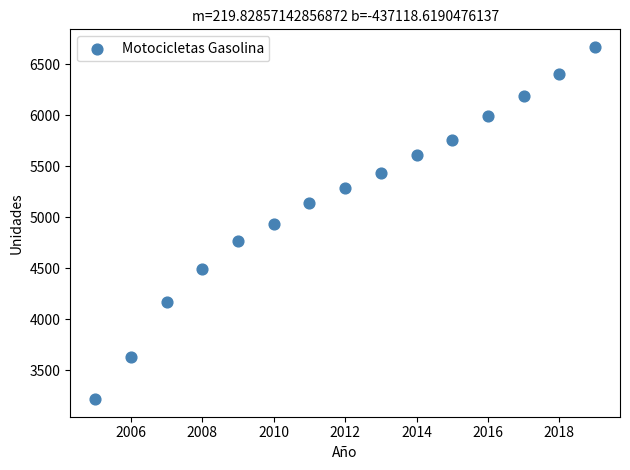

What is the range of X values (max minus min)?

14